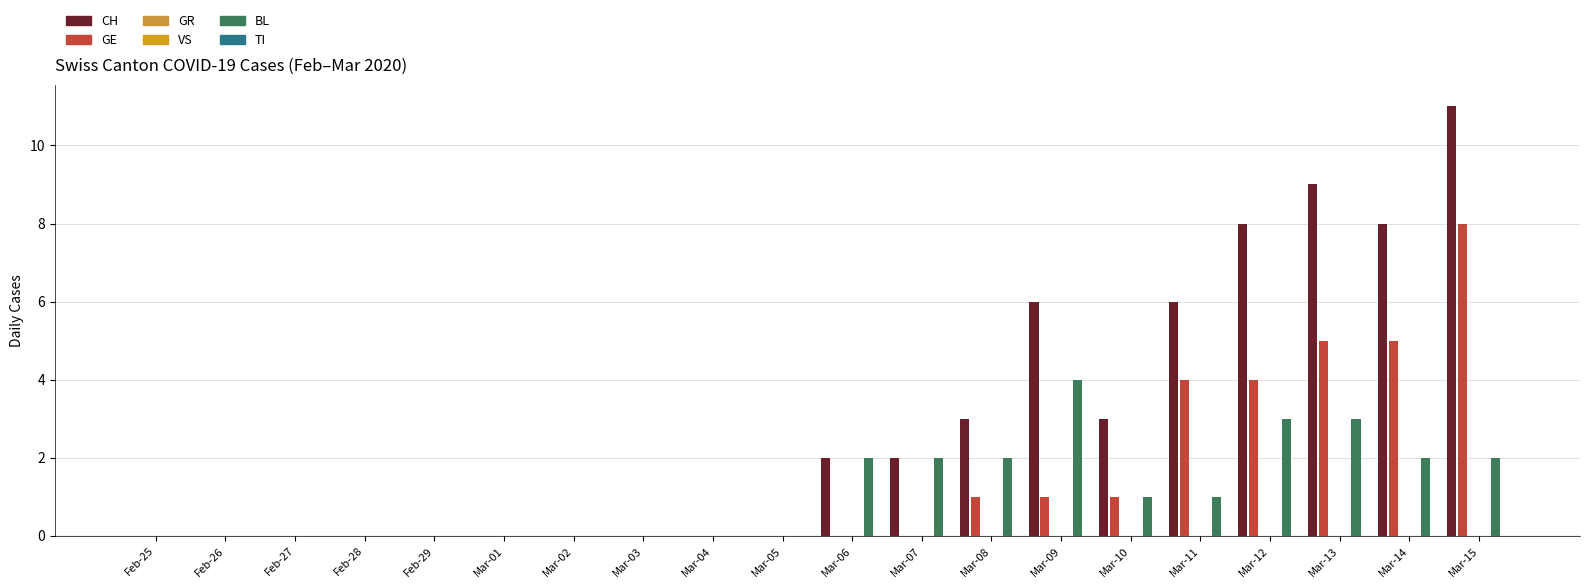

Reading left to right, what are all the values shown in this chart?

CH: 0	0	0	0	0	0	0	0	0	0	2	2	3	6	3	6	8	9	8	11
GE: 0	0	0	0	0	0	0	0	0	0	0	0	1	1	1	4	4	5	5	8
GR: 0	0	0	0	0	0	0	0	0	0	0	0	0	0	0	0	0	0	0	0
VS: 0	0	0	0	0	0	0	0	0	0	0	0	0	0	0	0	0	0	0	0
BL: 0	0	0	0	0	0	0	0	0	0	2	2	2	4	1	1	3	3	2	2
TI: 0	0	0	0	0	0	0	0	0	0	0	0	0	0	0	0	0	0	0	0